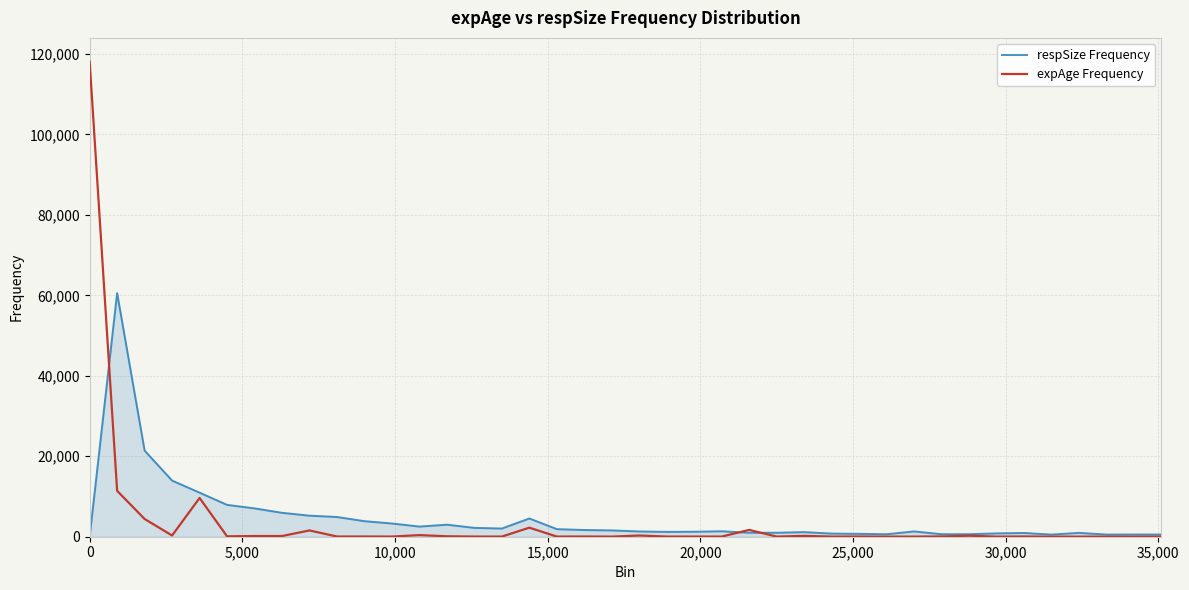

Which series has the largest range (max minus min)?

expAge Frequency